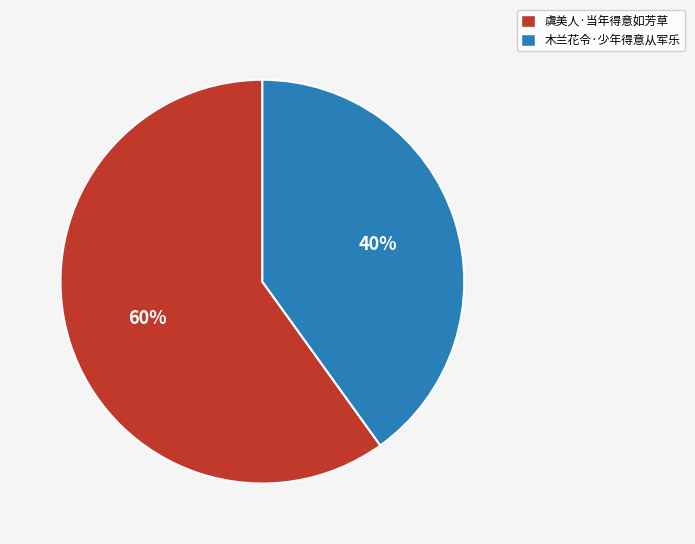

Which has a higher value, 木兰花令·少年得意从军乐 or 虞美人·当年得意如芳草?

虞美人·当年得意如芳草